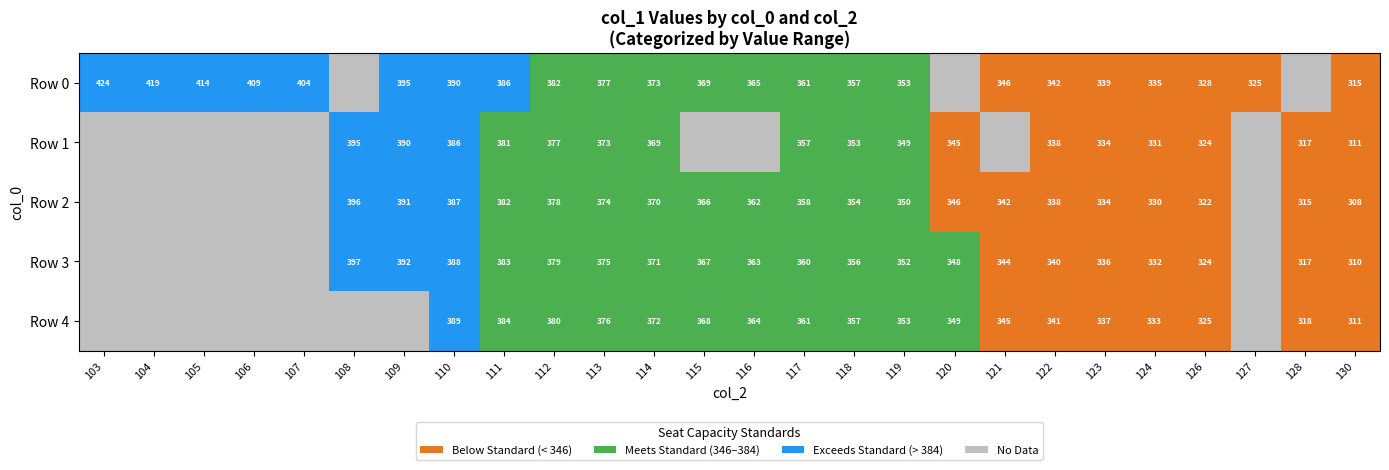

Which category has the highest value in the 0 series?

103